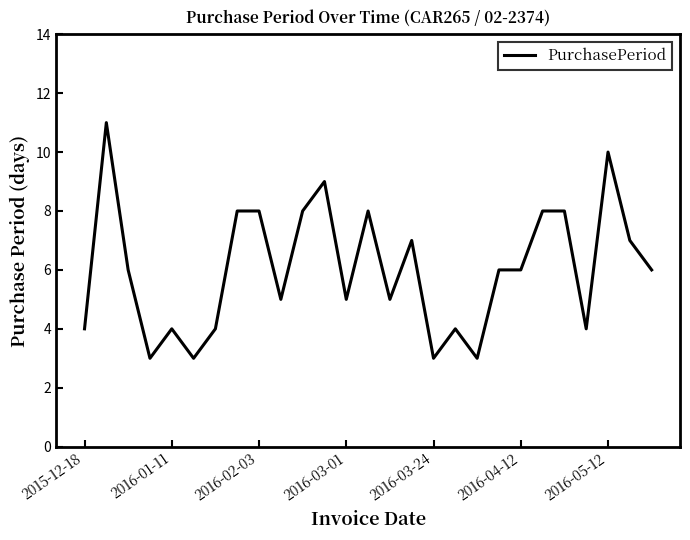

What is the difference between the maximum and minimum values?

8